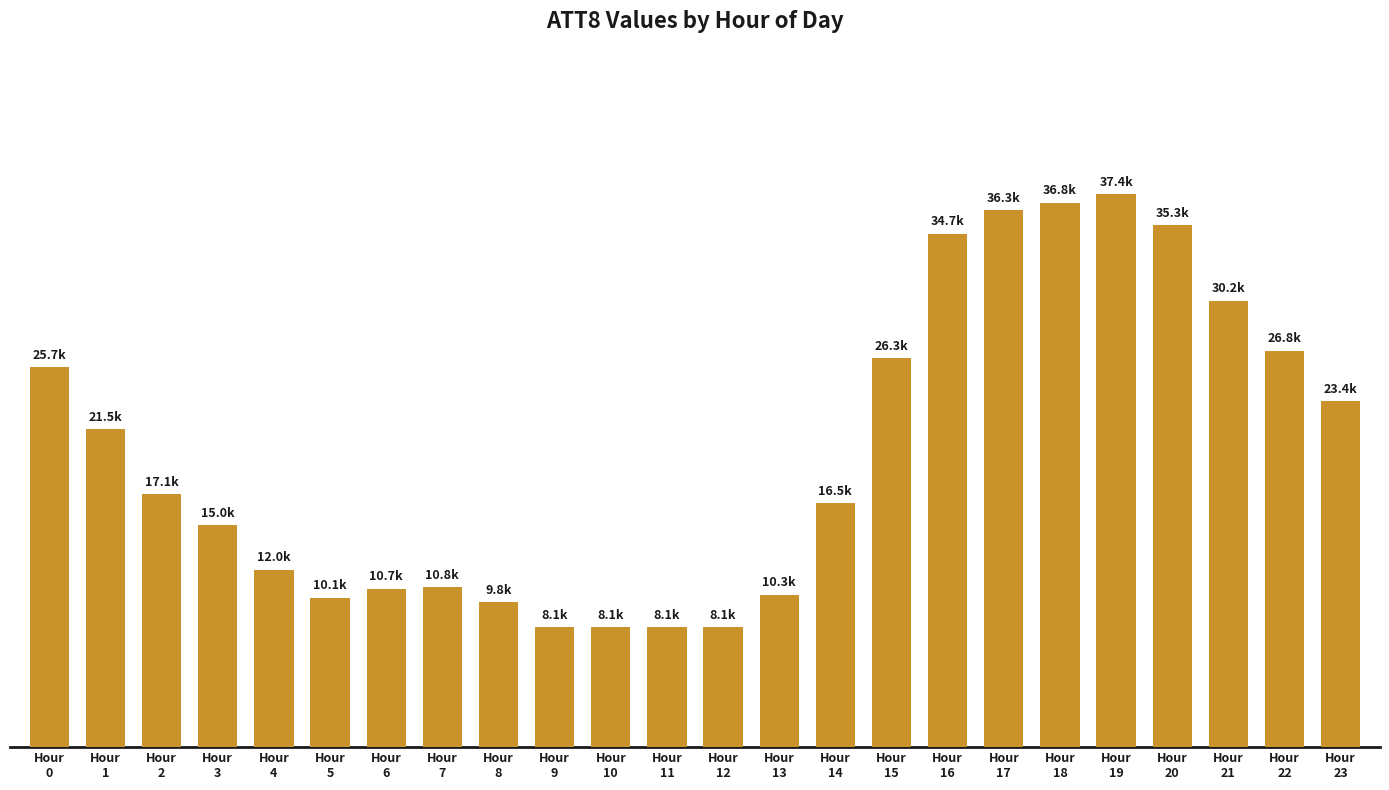

What is the smallest value displayed?

8100